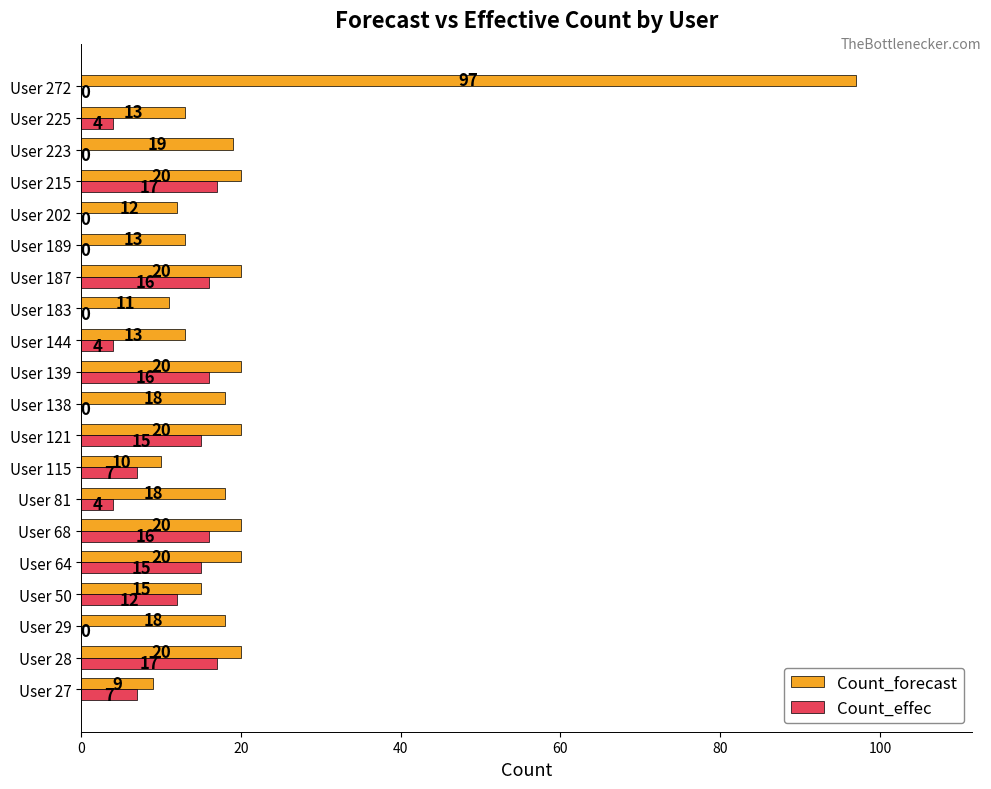

The Count_forecast series shows 20 at User 121. True or false?

True